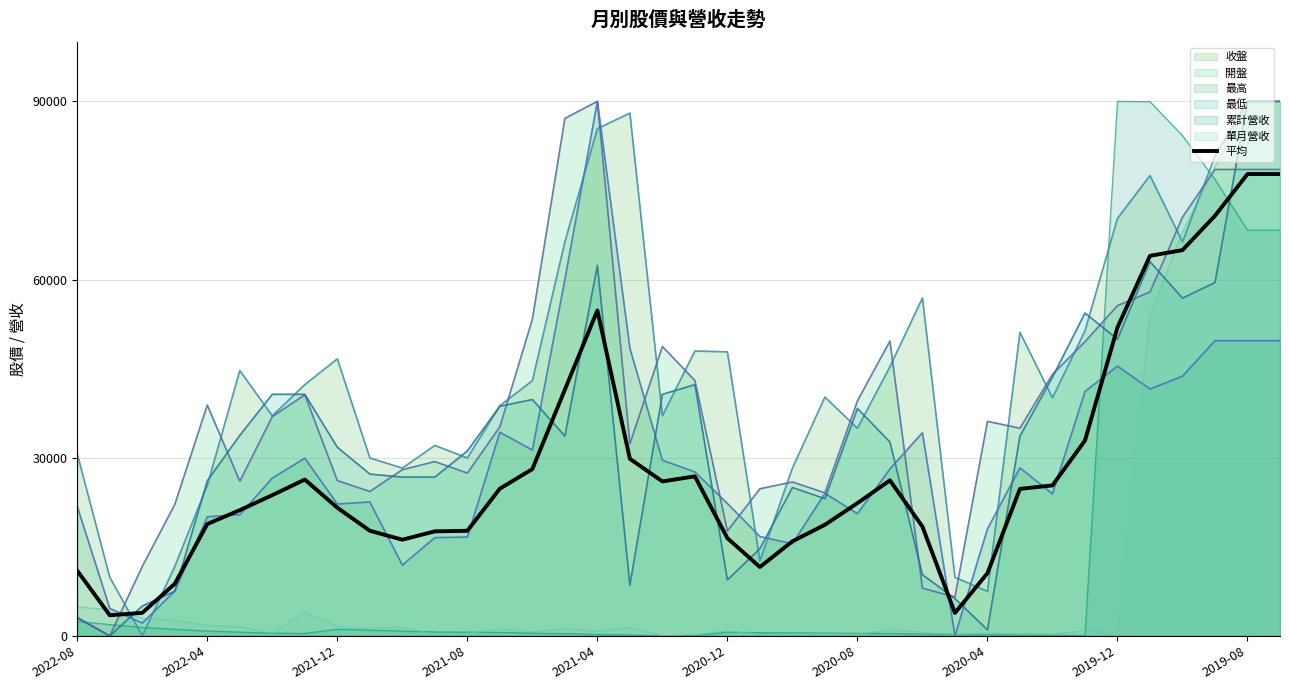

Is it true that the value at 26 is 11428.3?

False